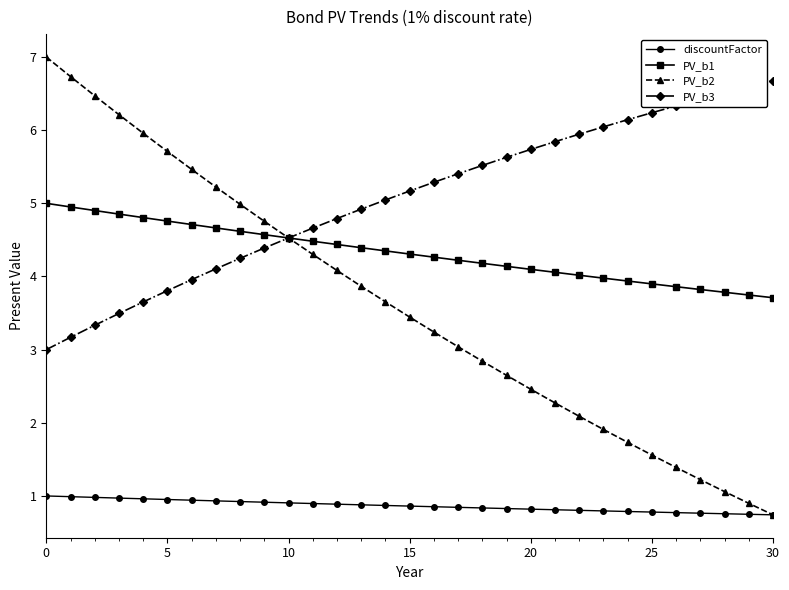

What is the value of the discountFactor point at the 4th from the left?

1.0